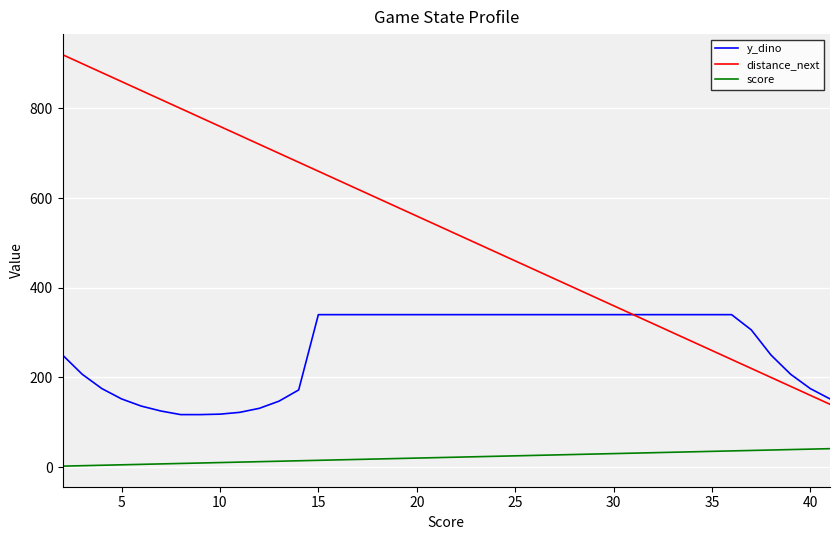

True or false: score and distance_next cross at least once.

False